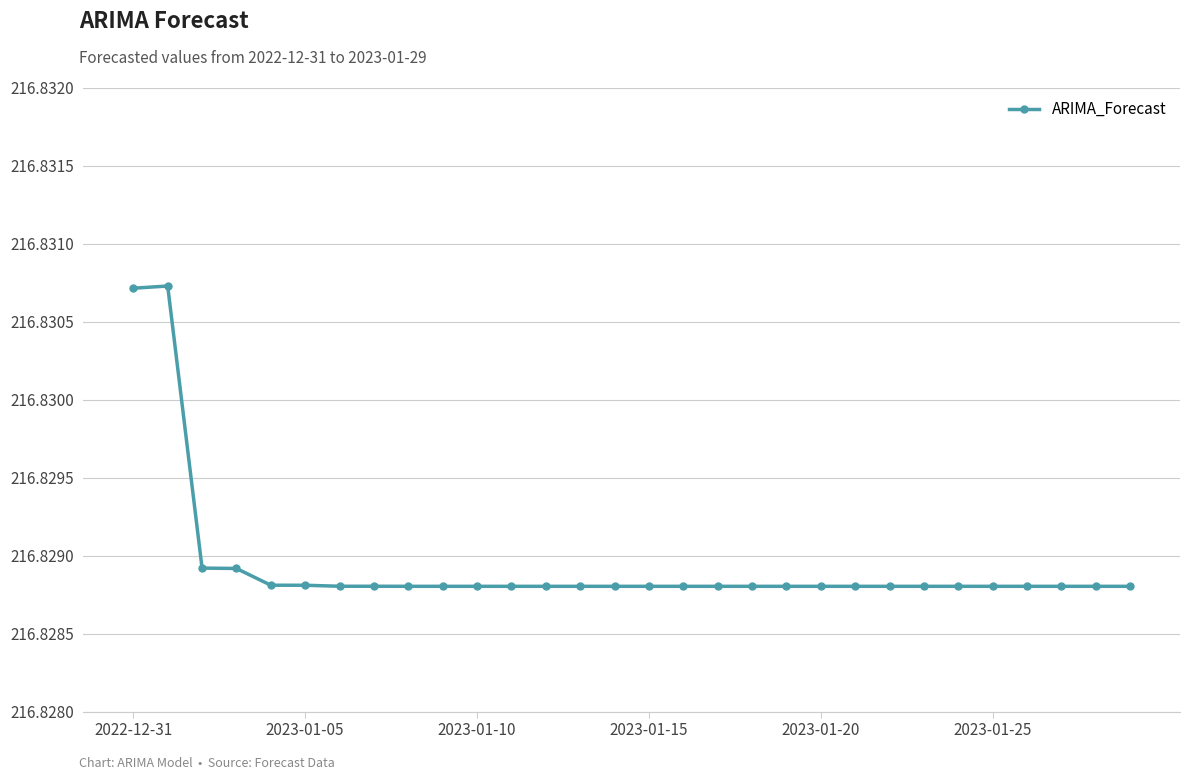

How many values are between 216 and 217?

30